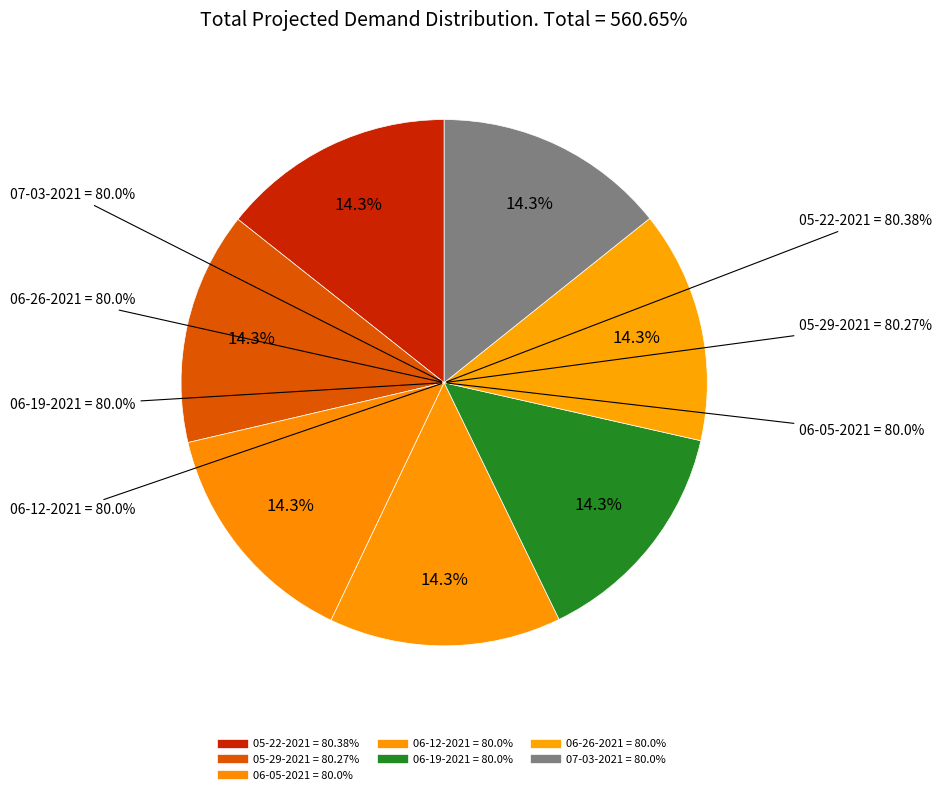

What percentage is the 05-22-2021 slice, to the nearest percent?

14%